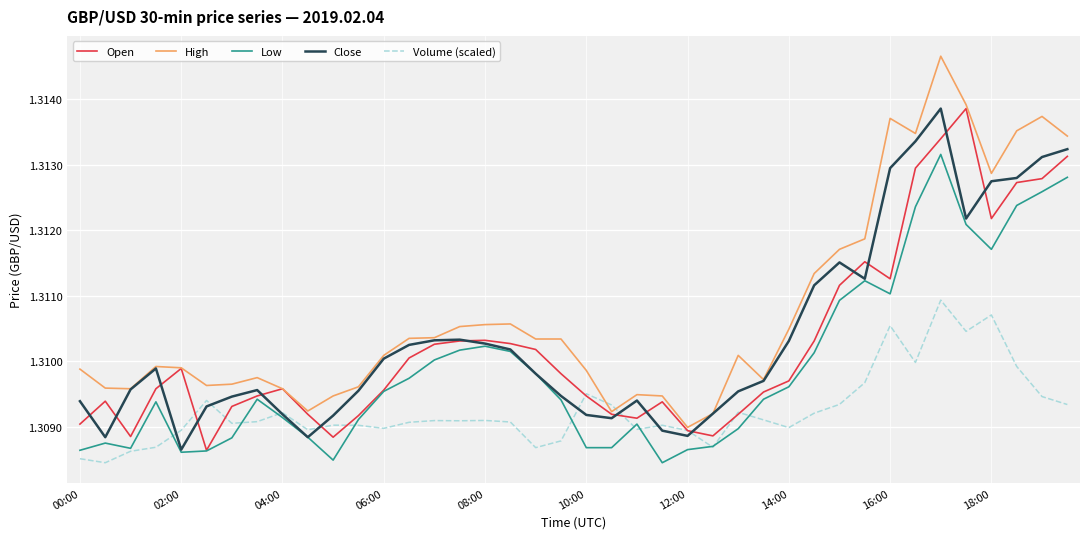

True or false: Low and High intersect in this chart.

False